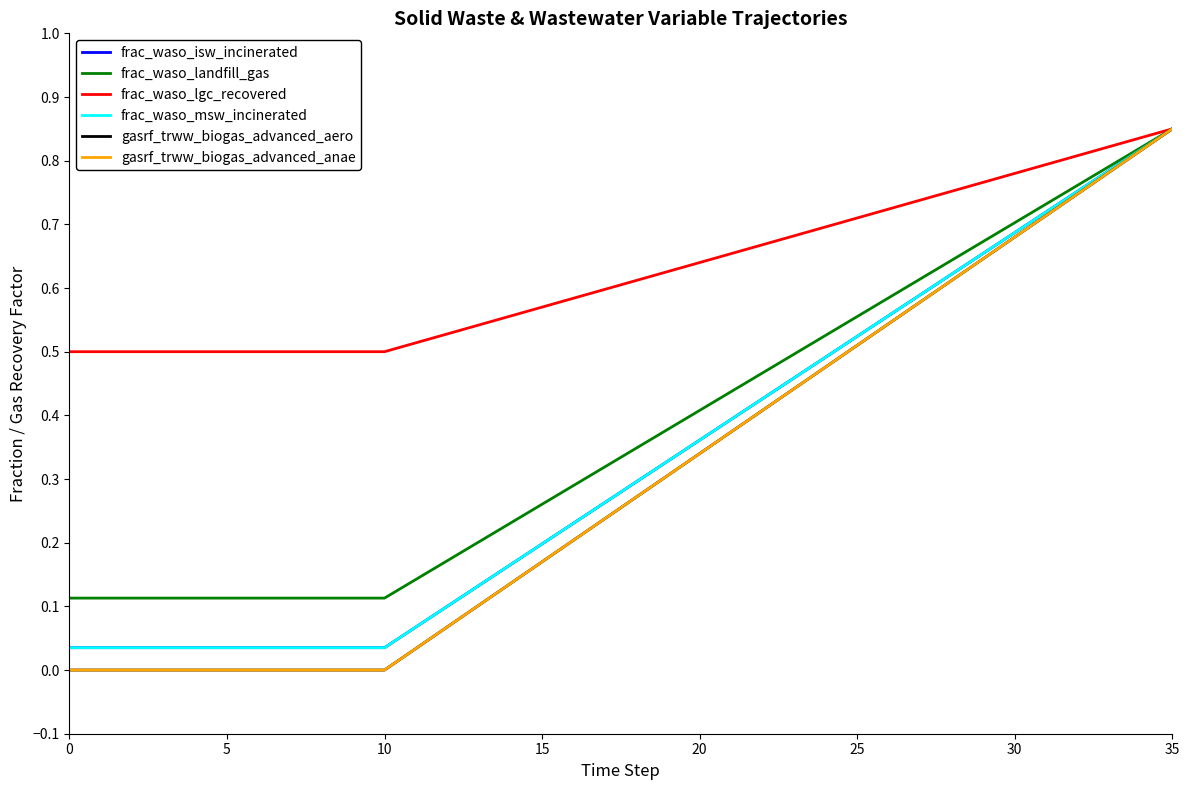

Is this an area chart (filled region under the line)?

No